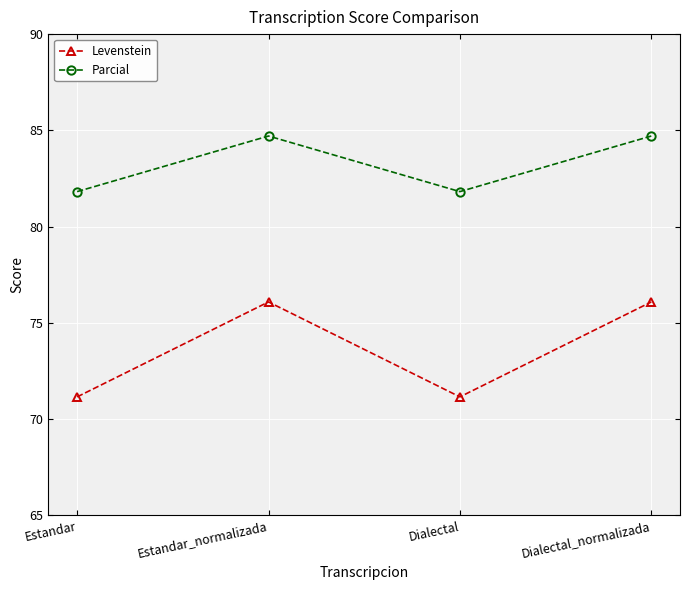

Reading left to right, extract all data points from this chart.

Levenstein: 71.2	76.1	71.2	76.1
Parcial: 81.8	84.7	81.8	84.7